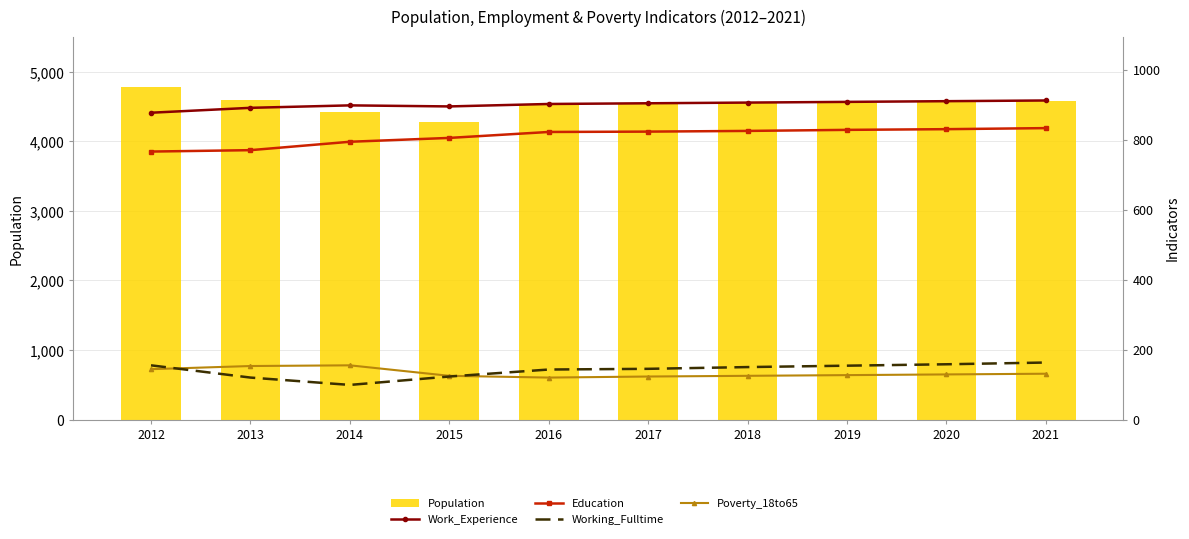

Does the chart contain any negative values?

No